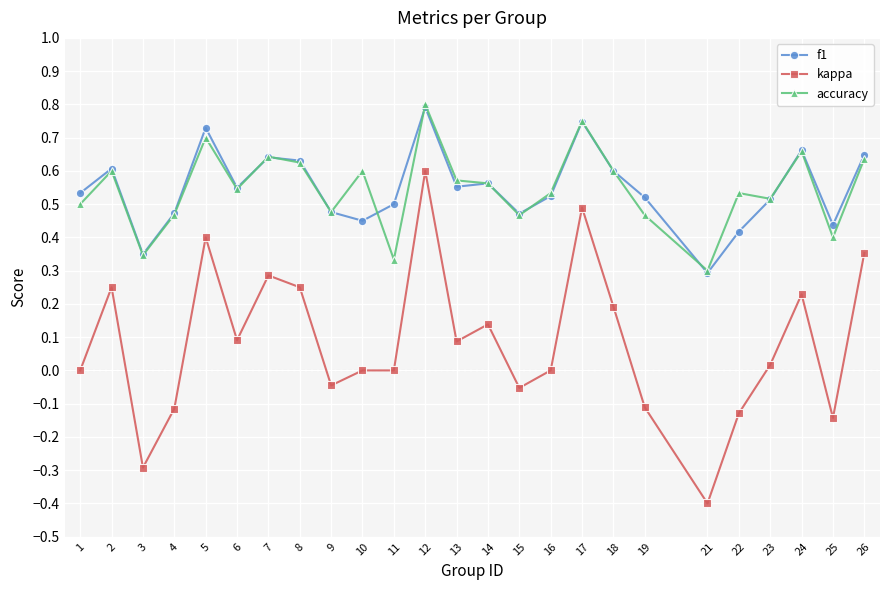

Which series has the largest range (max minus min)?

kappa